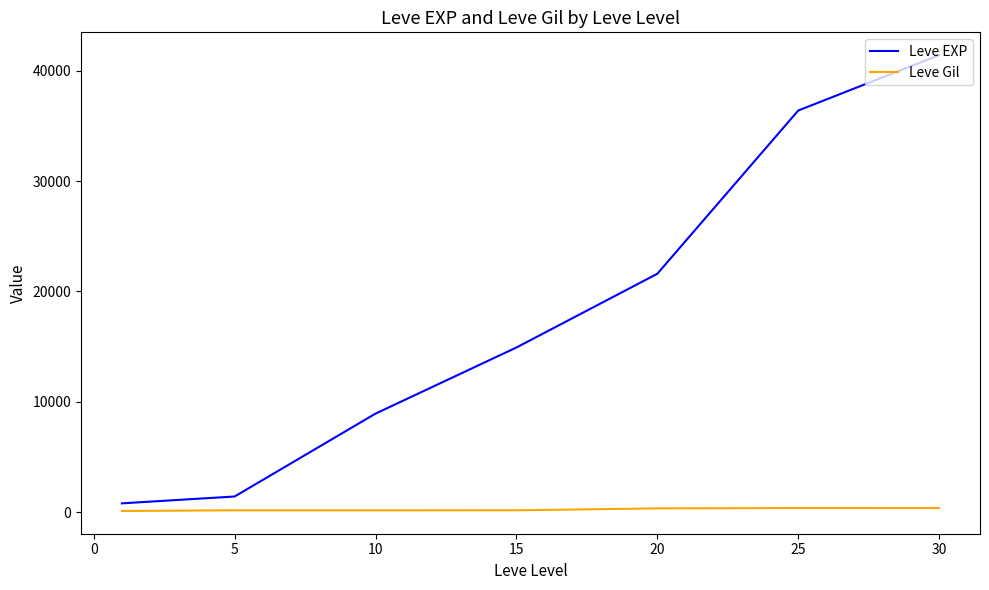

Which series has the largest total across all categories?

Leve EXP